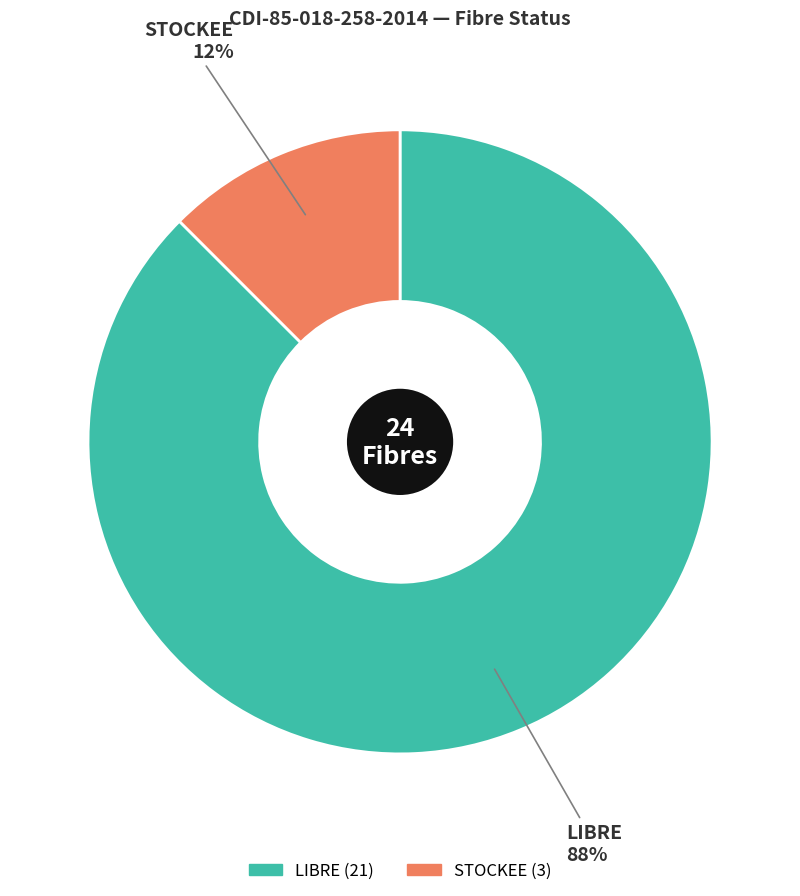

How many segments does this pie chart have?

2